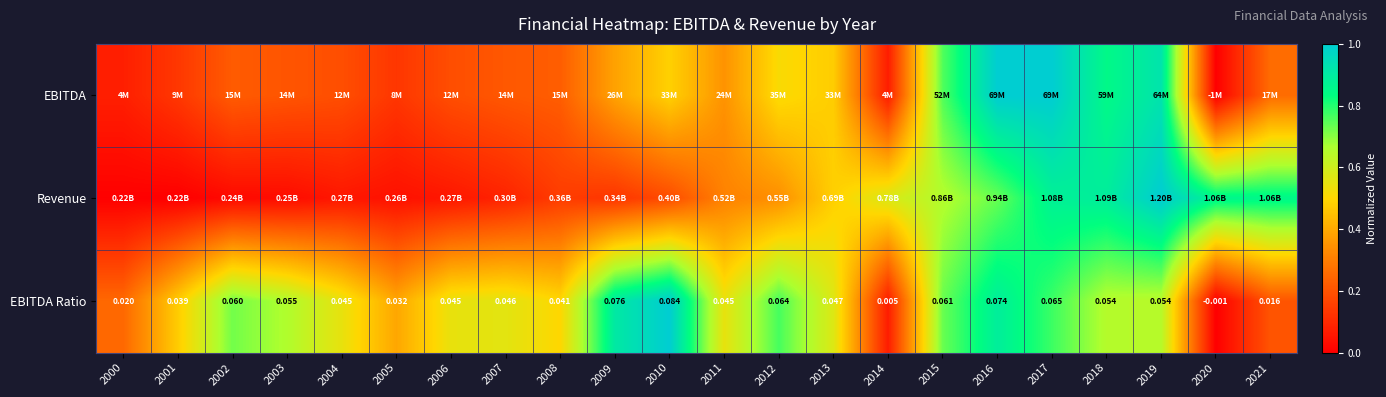

Which series changed the most between 2007 and 2015?

Revenue